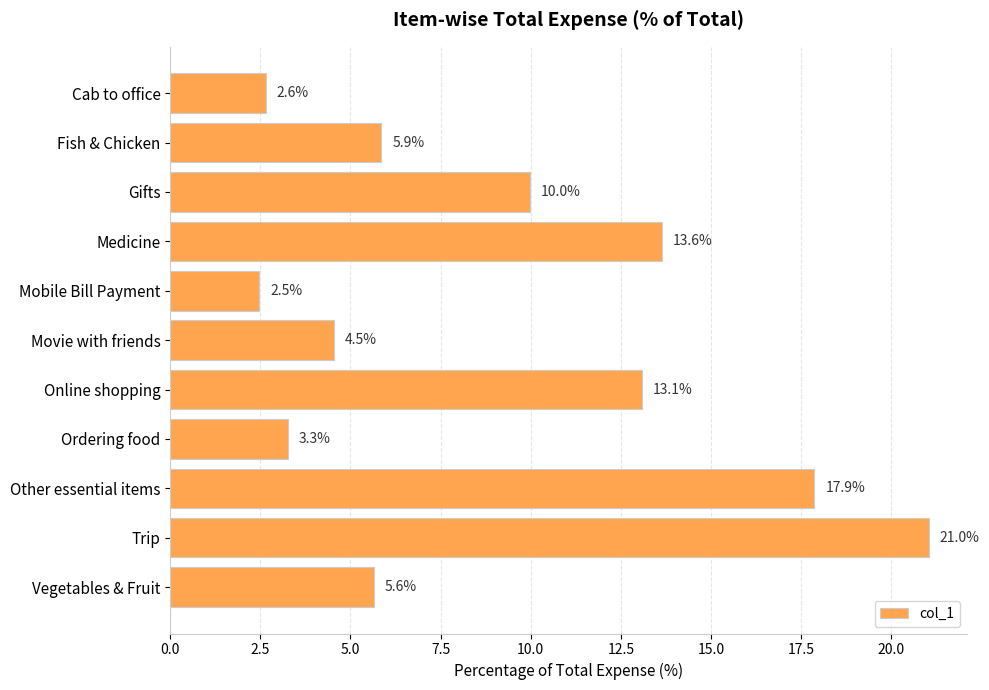

Reading bottom to top, what are all the values shown in this chart?

5.6	21.0	17.9	3.3	13.1	4.5	2.5	13.6	10.0	5.9	2.6